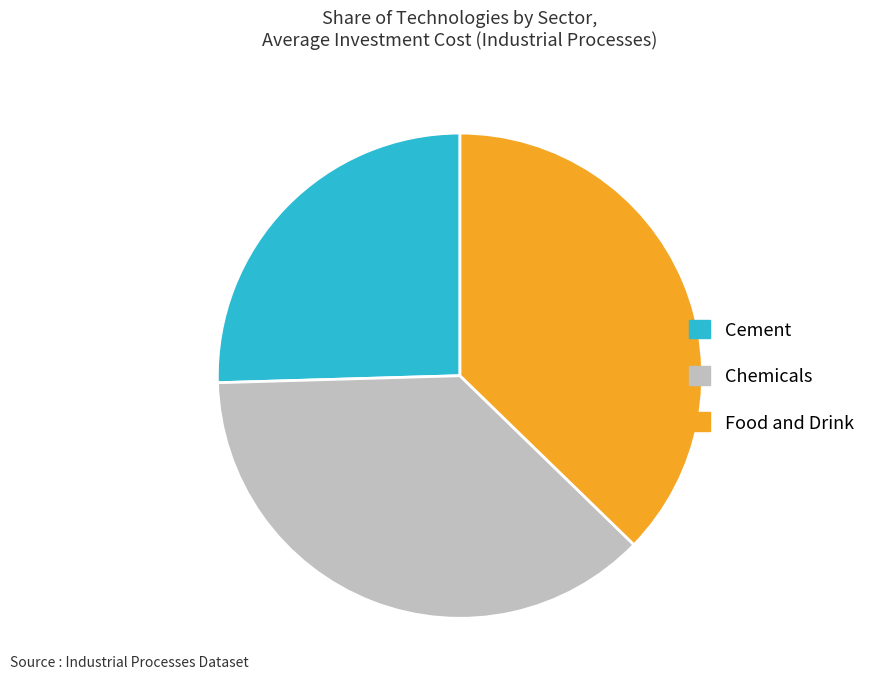

Which category has the smallest portion of the pie?

Cement